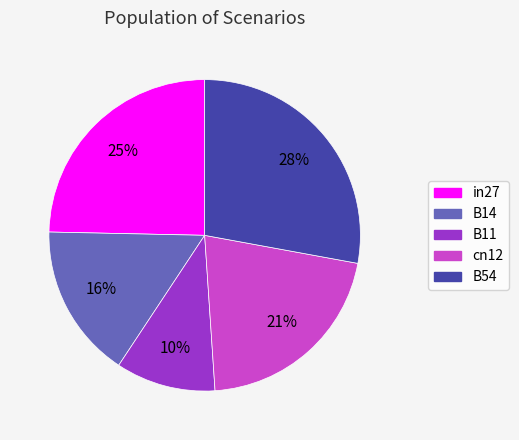

What is the smallest slice in the pie chart?

B11